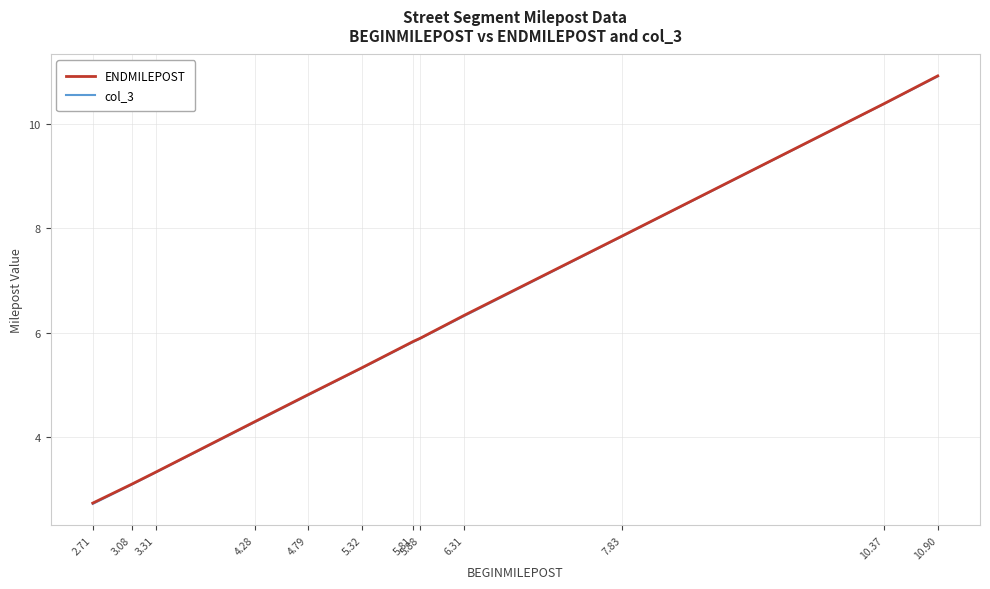

True or false: ENDMILEPOST has a value of 1.8 at 3.08.

False